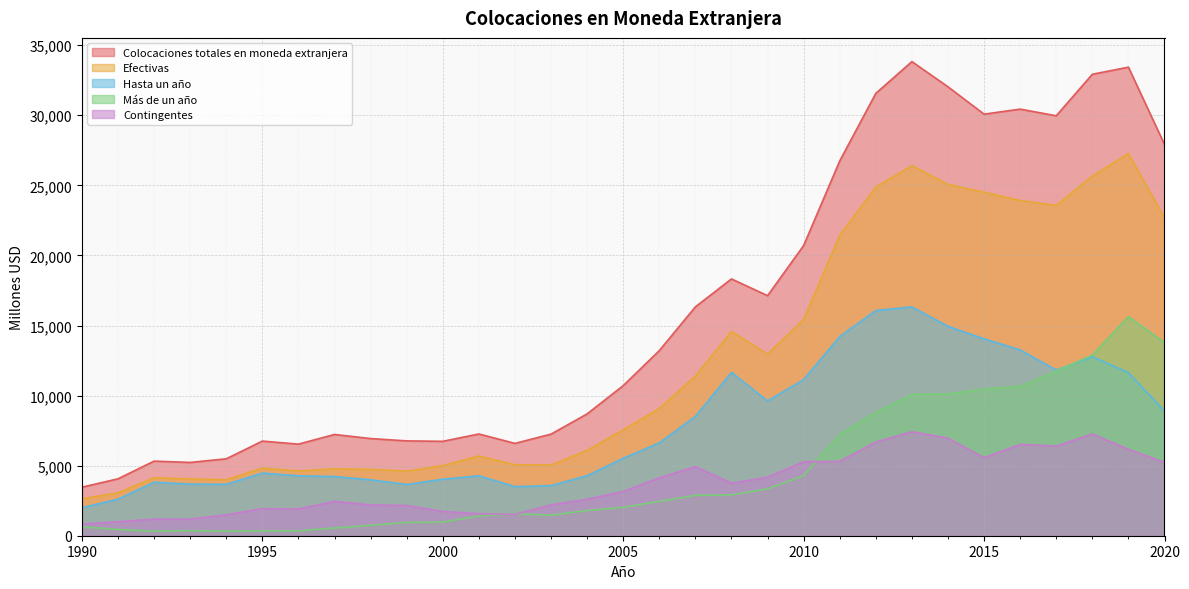

The value of Efectivas at 2020 is 22681. True or false?

True